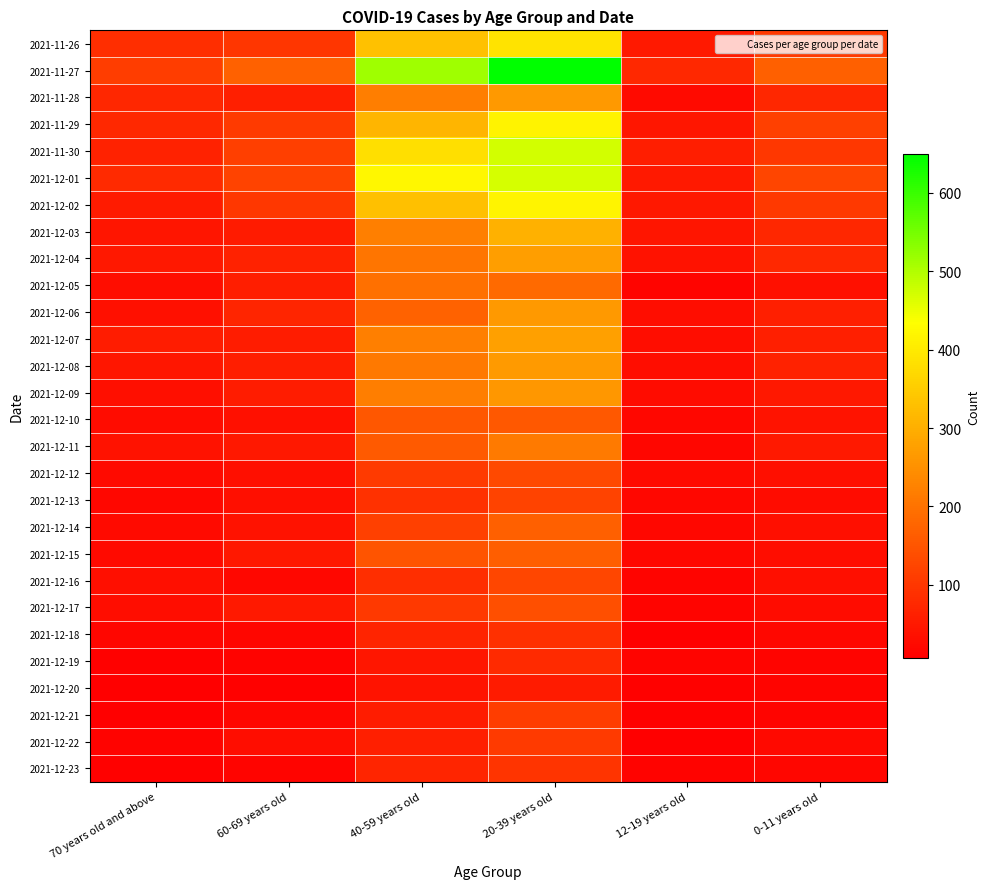

Reading left to right, list all the values displayed in this chart.

2021-11-26: 70 years old and above=86	60-69 years old=99	40-59 years old=332	20-39 years old=389	12-19 years old=52	0-11 years old=105
2021-11-27: 70 years old and above=110	60-69 years old=172	40-59 years old=514	20-39 years old=649	12-19 years old=75	0-11 years old=169
2021-11-28: 70 years old and above=73	60-69 years old=62	40-59 years old=218	20-39 years old=265	12-19 years old=27	0-11 years old=74
2021-11-29: 70 years old and above=77	60-69 years old=106	40-59 years old=312	20-39 years old=414	12-19 years old=46	0-11 years old=115
2021-11-30: 70 years old and above=65	60-69 years old=114	40-59 years old=383	20-39 years old=471	12-19 years old=59	0-11 years old=101
2021-12-01: 70 years old and above=78	60-69 years old=122	40-59 years old=422	20-39 years old=469	12-19 years old=52	0-11 years old=123
2021-12-02: 70 years old and above=54	60-69 years old=101	40-59 years old=328	20-39 years old=416	12-19 years old=48	0-11 years old=104
2021-12-03: 70 years old and above=43	60-69 years old=54	40-59 years old=221	20-39 years old=304	12-19 years old=43	0-11 years old=73
2021-12-04: 70 years old and above=49	60-69 years old=67	40-59 years old=203	20-39 years old=274	12-19 years old=39	0-11 years old=75
2021-12-05: 70 years old and above=30	60-69 years old=59	40-59 years old=197	20-39 years old=186	12-19 years old=15	0-11 years old=36
2021-12-06: 70 years old and above=36	60-69 years old=70	40-59 years old=175	20-39 years old=265	12-19 years old=30	0-11 years old=62
2021-12-07: 70 years old and above=55	60-69 years old=56	40-59 years old=221	20-39 years old=277	12-19 years old=30	0-11 years old=61
2021-12-08: 70 years old and above=45	60-69 years old=59	40-59 years old=211	20-39 years old=267	12-19 years old=30	0-11 years old=67
2021-12-09: 70 years old and above=33	60-69 years old=56	40-59 years old=220	20-39 years old=262	12-19 years old=29	0-11 years old=49
2021-12-10: 70 years old and above=29	60-69 years old=36	40-59 years old=153	20-39 years old=156	12-19 years old=20	0-11 years old=42
2021-12-11: 70 years old and above=39	60-69 years old=49	40-59 years old=158	20-39 years old=214	12-19 years old=18	0-11 years old=52
2021-12-12: 70 years old and above=25	60-69 years old=34	40-59 years old=106	20-39 years old=130	12-19 years old=26	0-11 years old=34
2021-12-13: 70 years old and above=21	60-69 years old=34	40-59 years old=91	20-39 years old=121	12-19 years old=21	0-11 years old=28
2021-12-14: 70 years old and above=25	60-69 years old=39	40-59 years old=115	20-39 years old=168	12-19 years old=20	0-11 years old=33
2021-12-15: 70 years old and above=26	60-69 years old=49	40-59 years old=148	20-39 years old=167	12-19 years old=20	0-11 years old=31
2021-12-16: 70 years old and above=33	60-69 years old=22	40-59 years old=85	20-39 years old=125	12-19 years old=15	0-11 years old=34
2021-12-17: 70 years old and above=32	60-69 years old=50	40-59 years old=103	20-39 years old=141	12-19 years old=15	0-11 years old=28
2021-12-18: 70 years old and above=18	60-69 years old=19	40-59 years old=68	20-39 years old=88	12-19 years old=7	0-11 years old=21
2021-12-19: 70 years old and above=11	60-69 years old=14	40-59 years old=45	20-39 years old=78	12-19 years old=15	0-11 years old=17
2021-12-20: 70 years old and above=9	60-69 years old=12	40-59 years old=40	20-39 years old=54	12-19 years old=10	0-11 years old=16
2021-12-21: 70 years old and above=9	60-69 years old=19	40-59 years old=55	20-39 years old=110	12-19 years old=11	0-11 years old=17
2021-12-22: 70 years old and above=14	60-69 years old=32	40-59 years old=61	20-39 years old=107	12-19 years old=8	0-11 years old=23
2021-12-23: 70 years old and above=10	60-69 years old=15	40-59 years old=72	20-39 years old=96	12-19 years old=14	0-11 years old=19